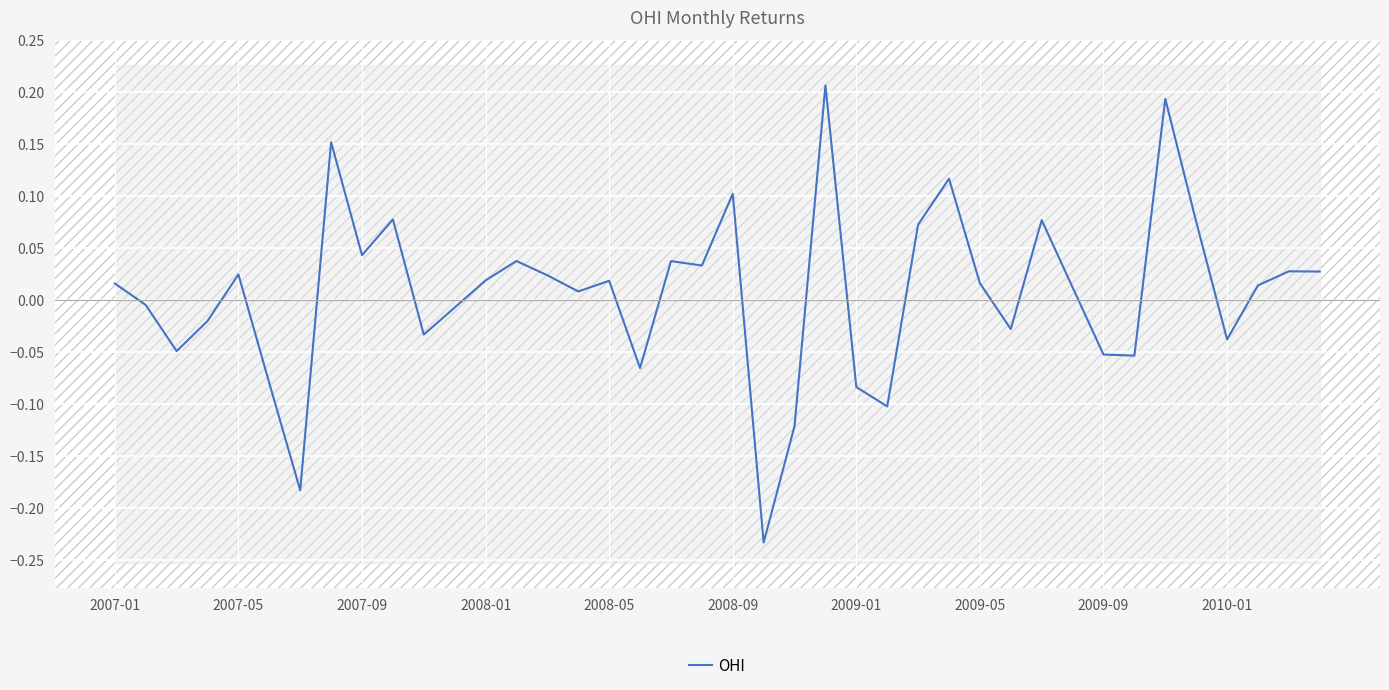

What is the minimum value shown in the chart?

-0.2